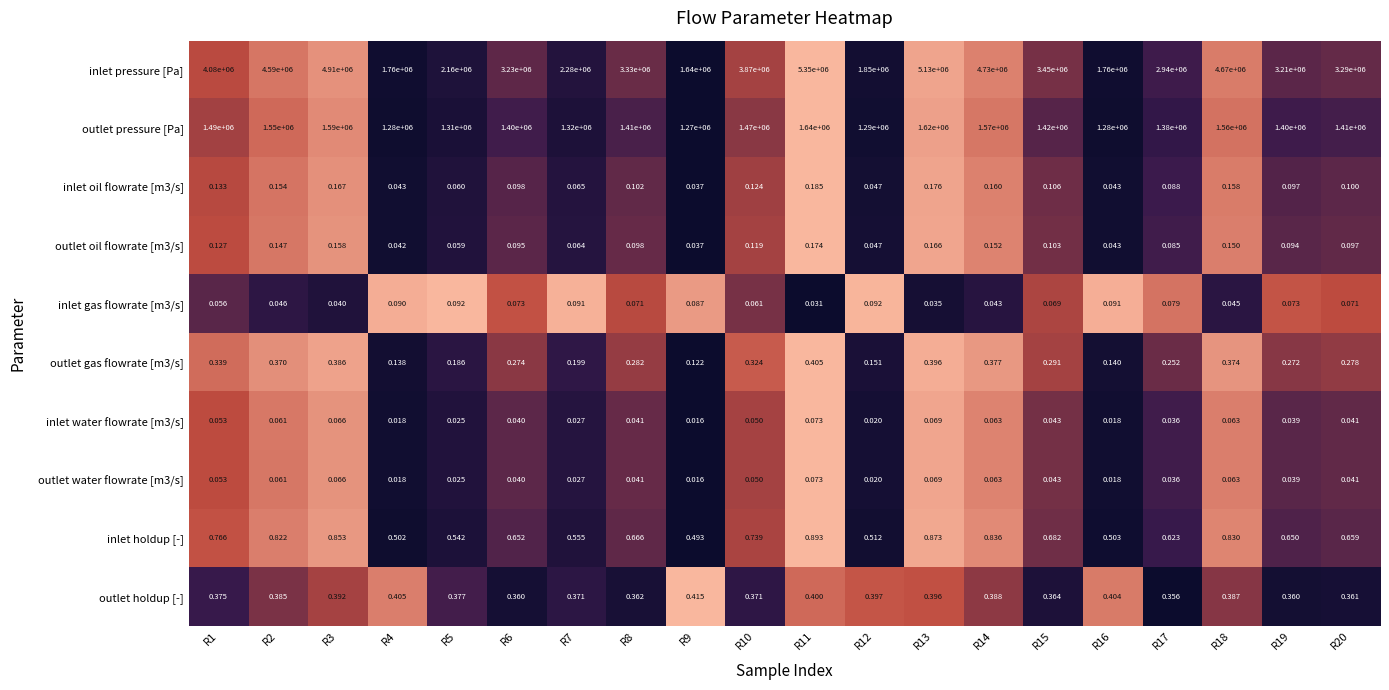

Which series has the largest total across all categories?

inlet pressure [Pa]